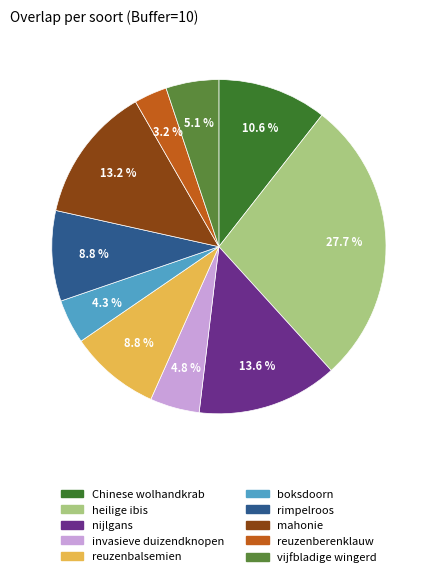

To the nearest percent, what is the difference between the reuzenbalsemien and reuzenberenklauw slice percentages?

6%